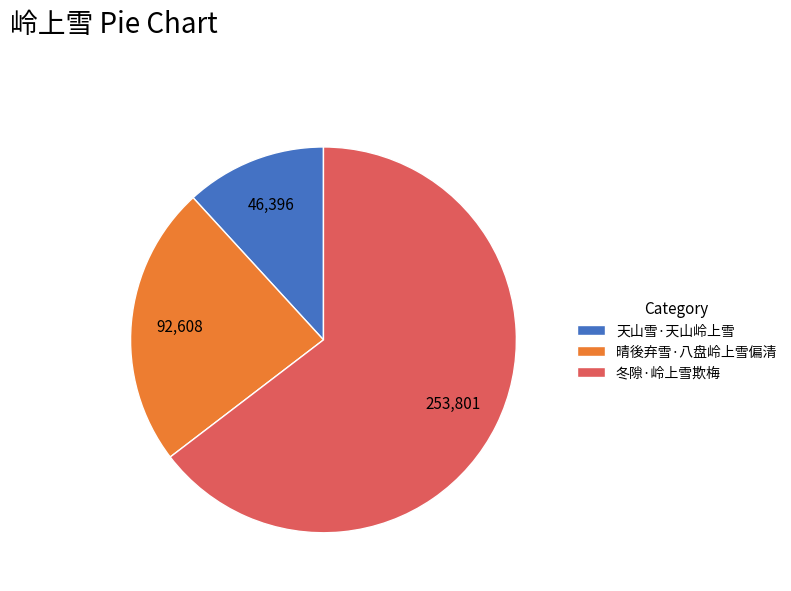

Is the sum of 冬隙·岭上雪欺梅 and 天山雪·天山岭上雪 greater than half?

Yes